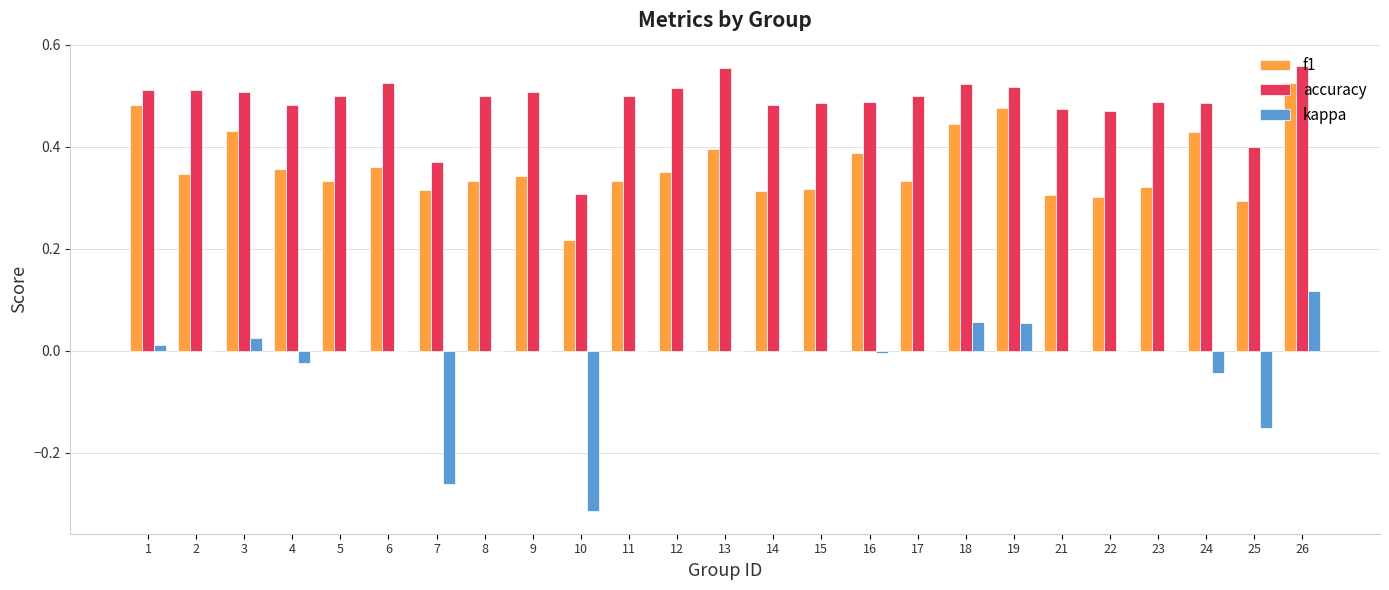

Which series changed the most between 14 and 25?

kappa